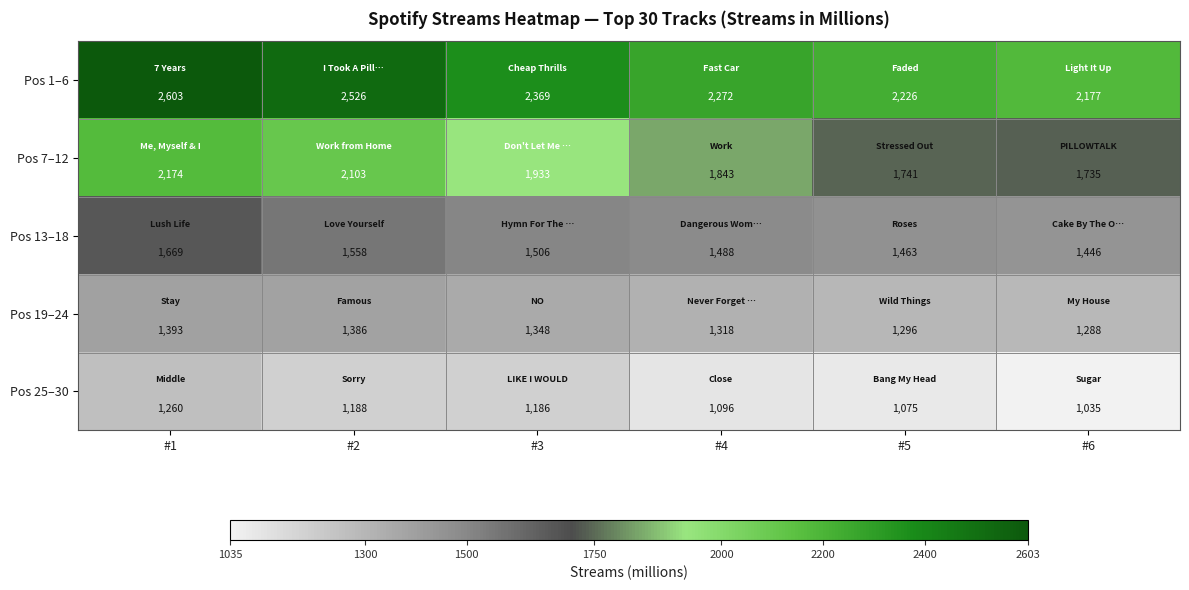

How many values in the Pos 13–18 series are below 1506?

3